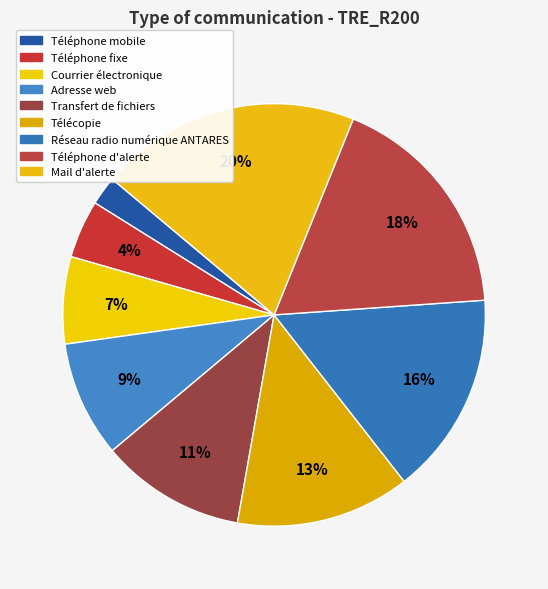

Is there a majority slice in this chart?

No